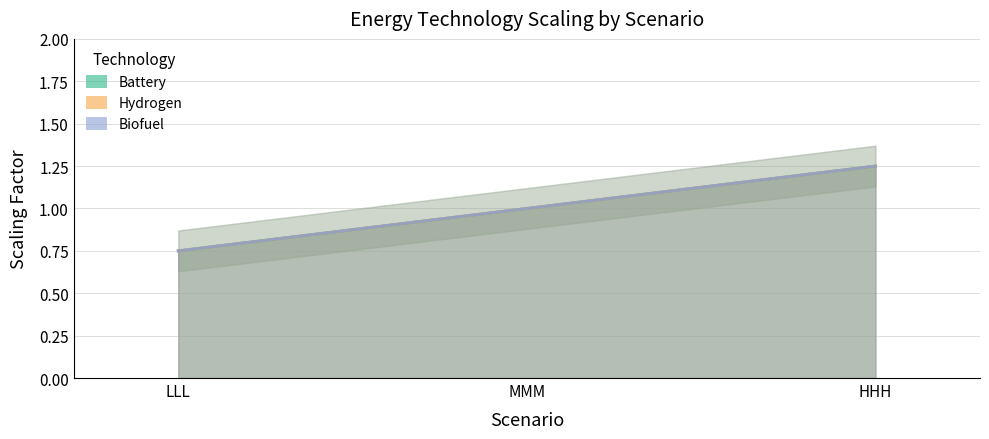

At which label is Biofuel closest to 1?

MMM